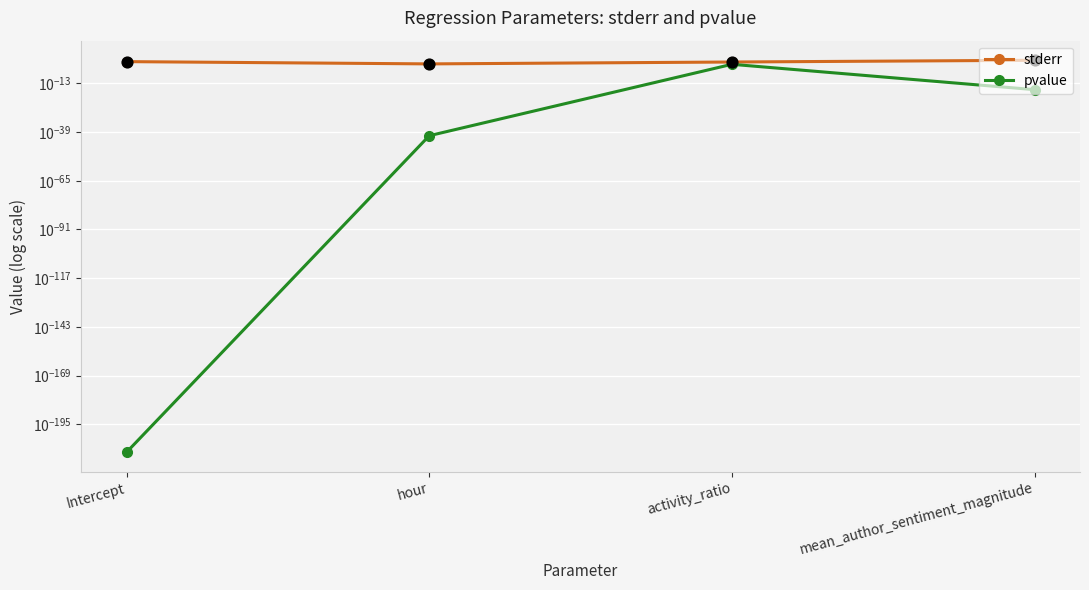

What are all the series names shown in the legend?

stderr, pvalue